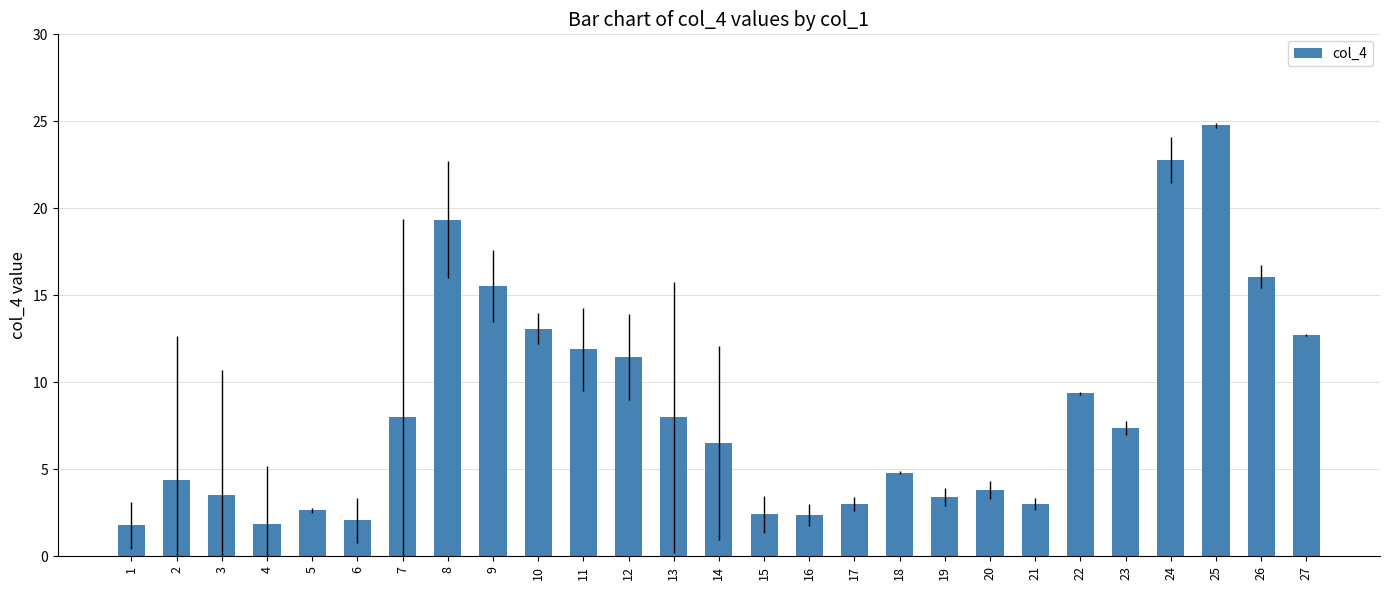

What is the approximate value at 10?

13.1